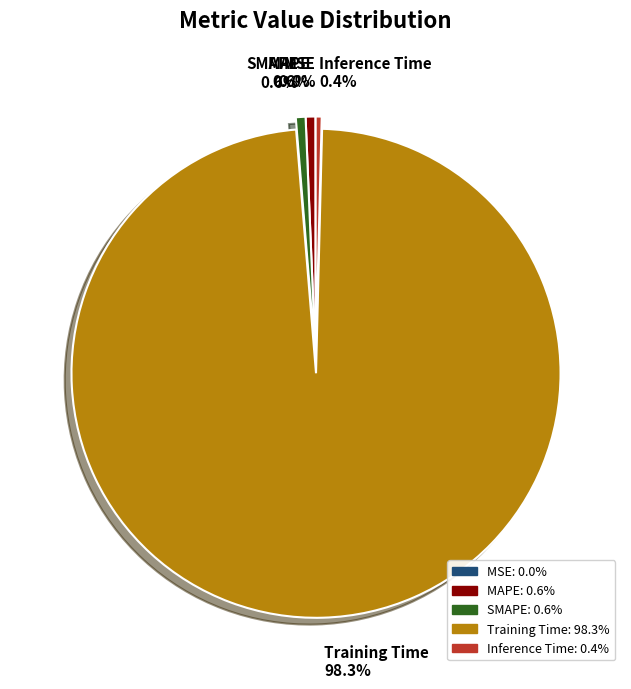

True or false: Training Time accounts for 98% of the total.

True